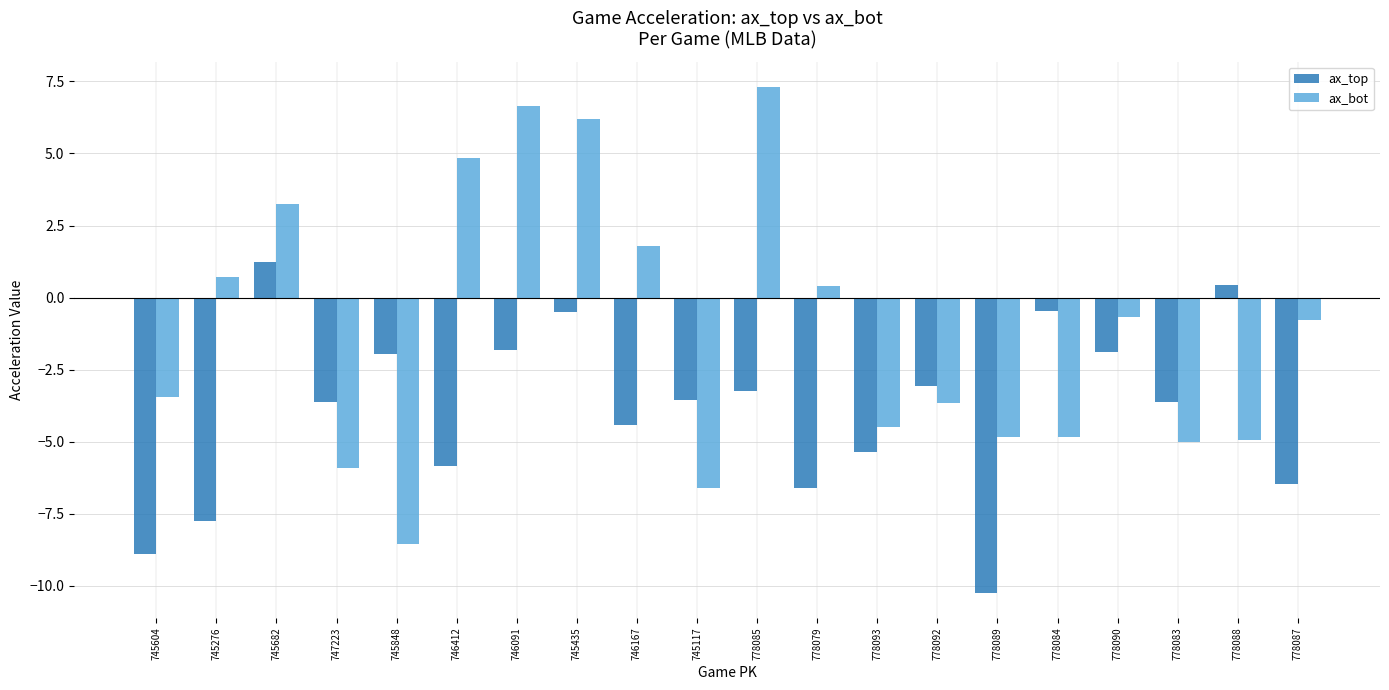

Rank the series by their maximum value, from highest to lowest.

ax_bot, ax_top